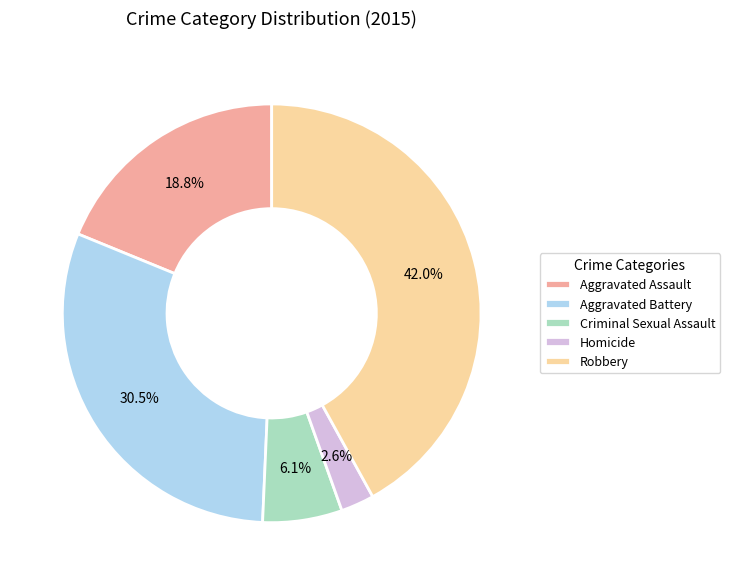

Does any single category account for the majority?

No